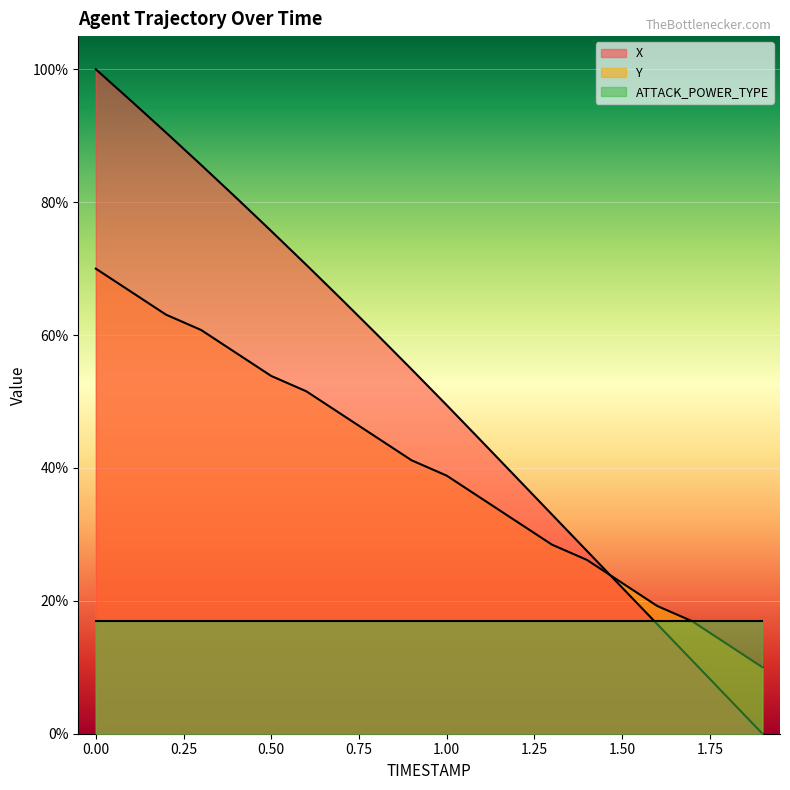

What are all the series names shown in the legend?

X, Y, ATTACK_POWER_TYPE